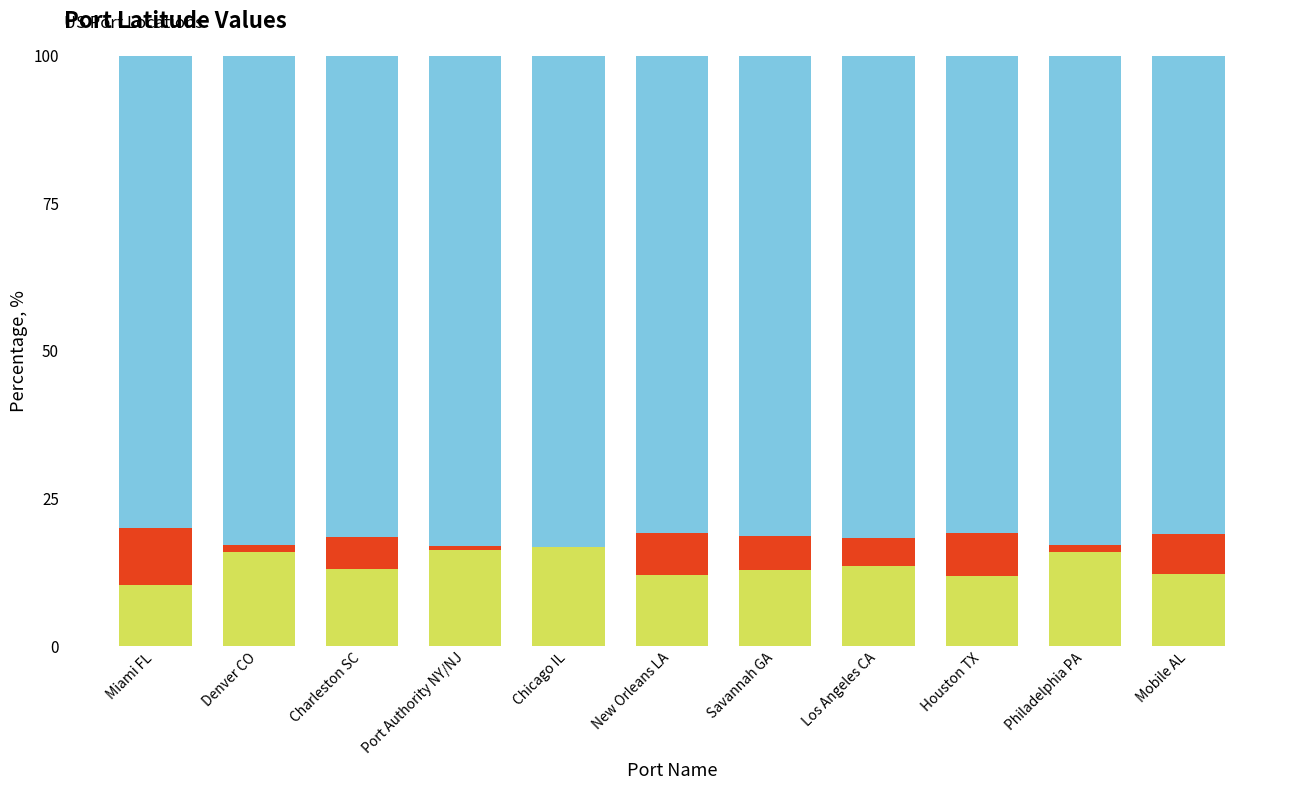

What is the total value across all series at Houston TX?

100.0